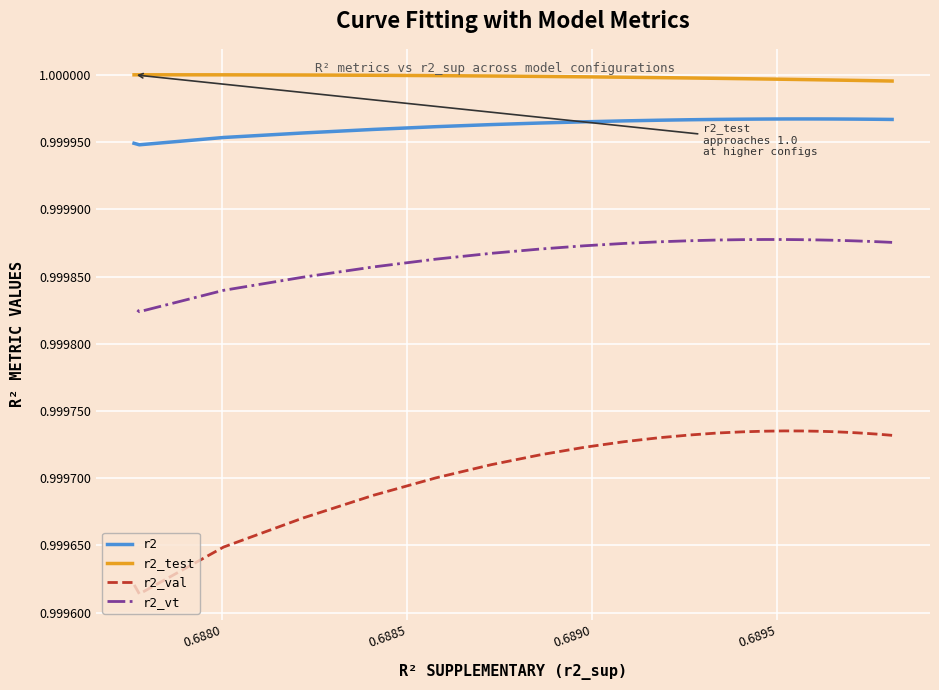

True or false: r2_vt and r2 intersect in this chart.

False